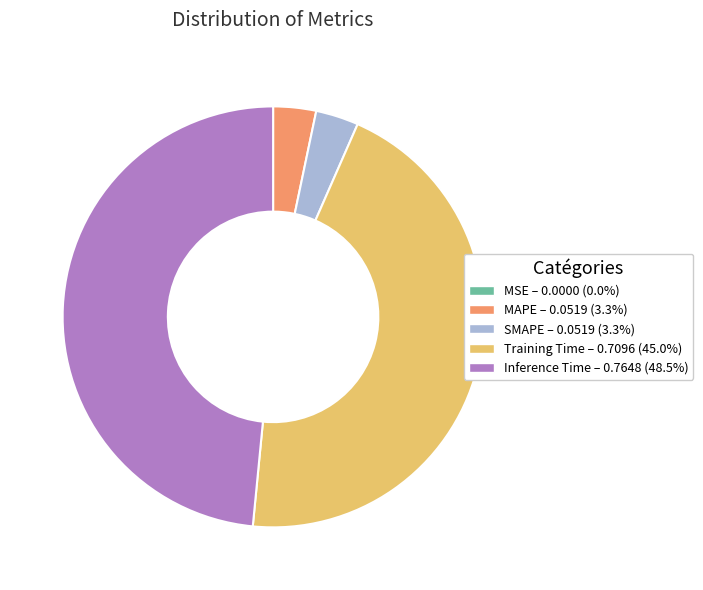

Which category has the biggest portion of the pie?

Inference Time